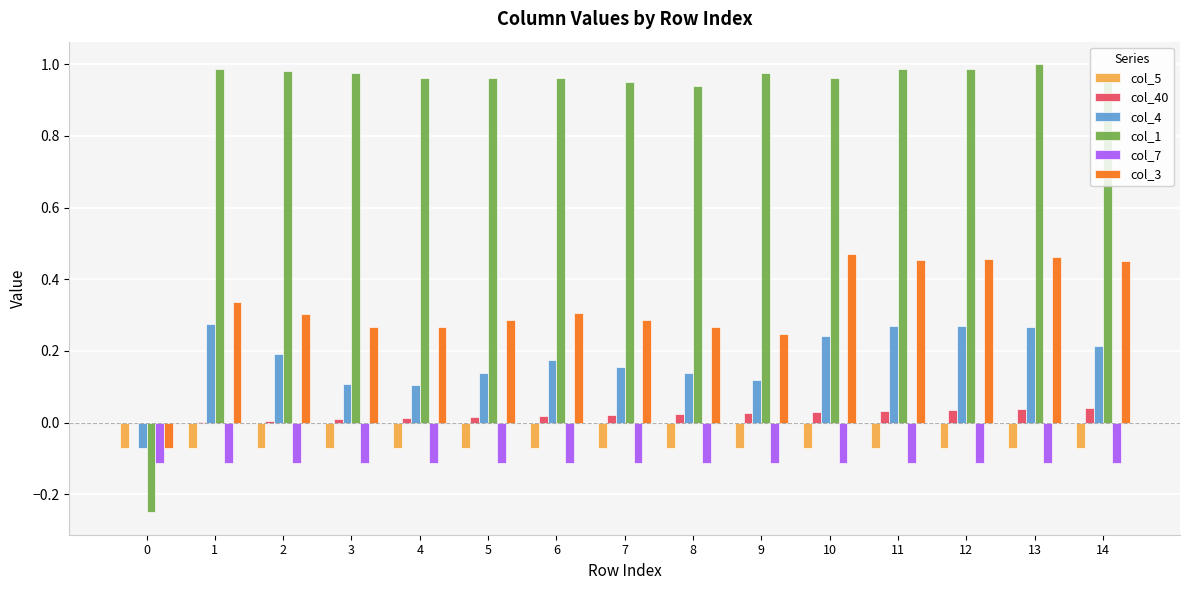

True or false: col_3 has a value of 0.1 at 11.

False